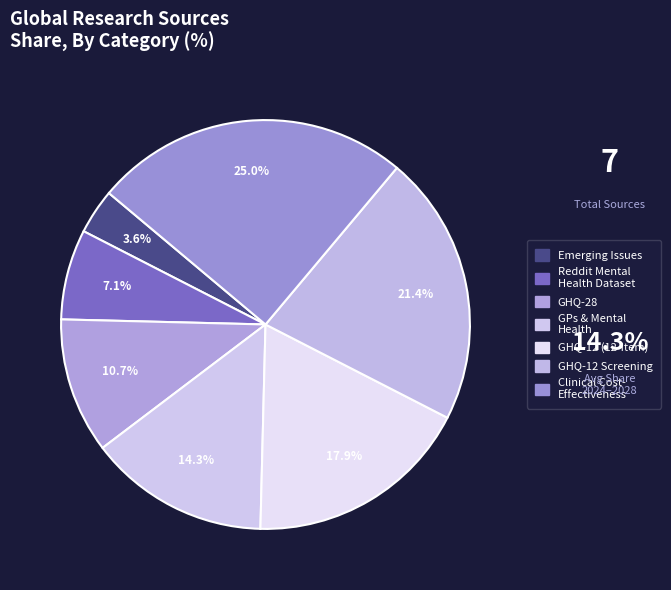

Count the number of slices in the pie.

7